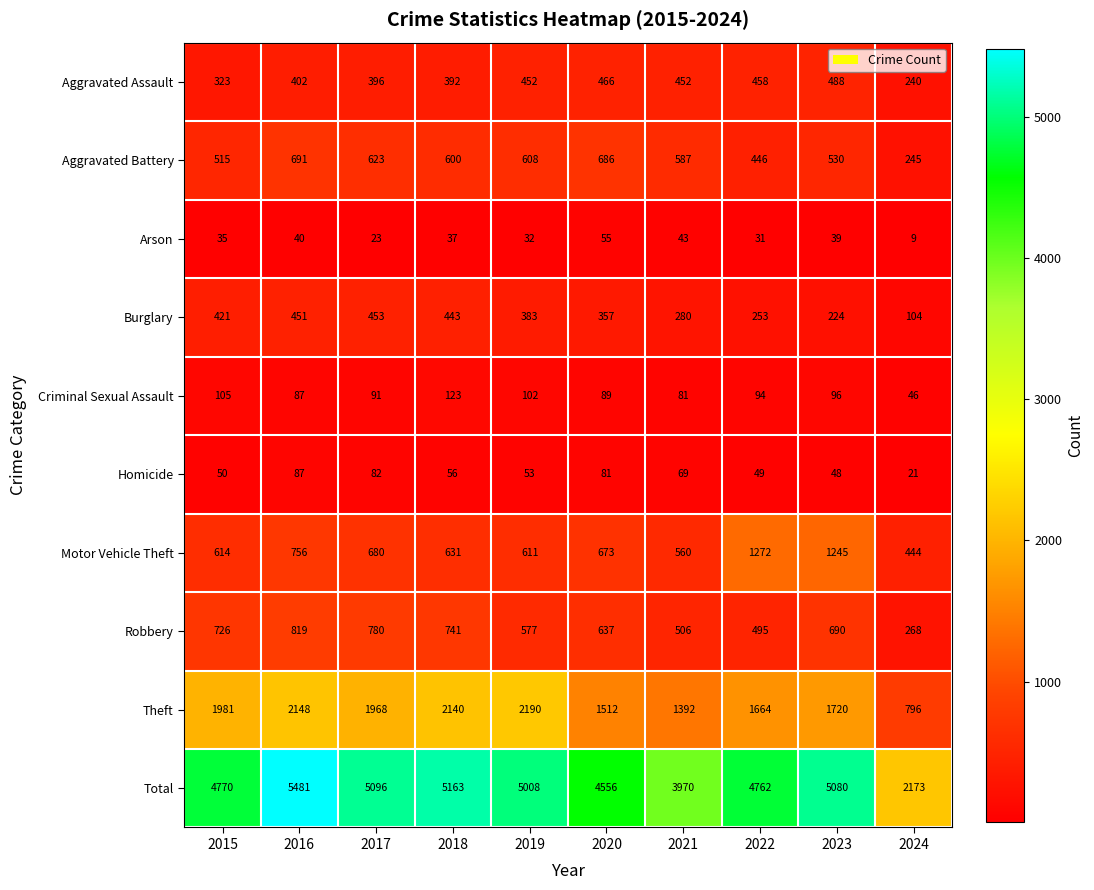

At which category does the chart reach its minimum across all series?

2024